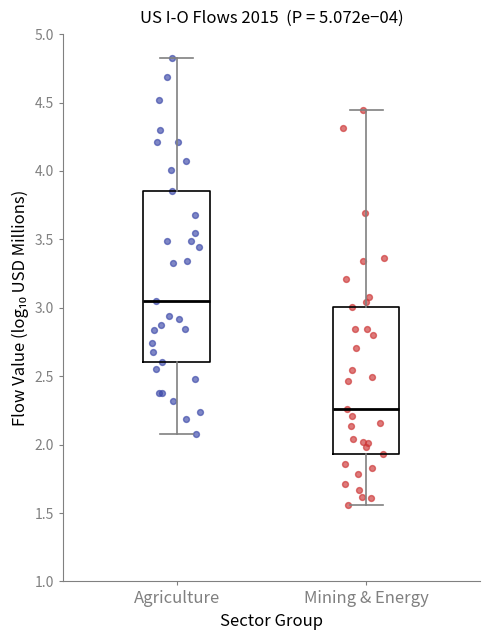

Which box is the tallest, from its lower edge to its upper edge?

Agriculture